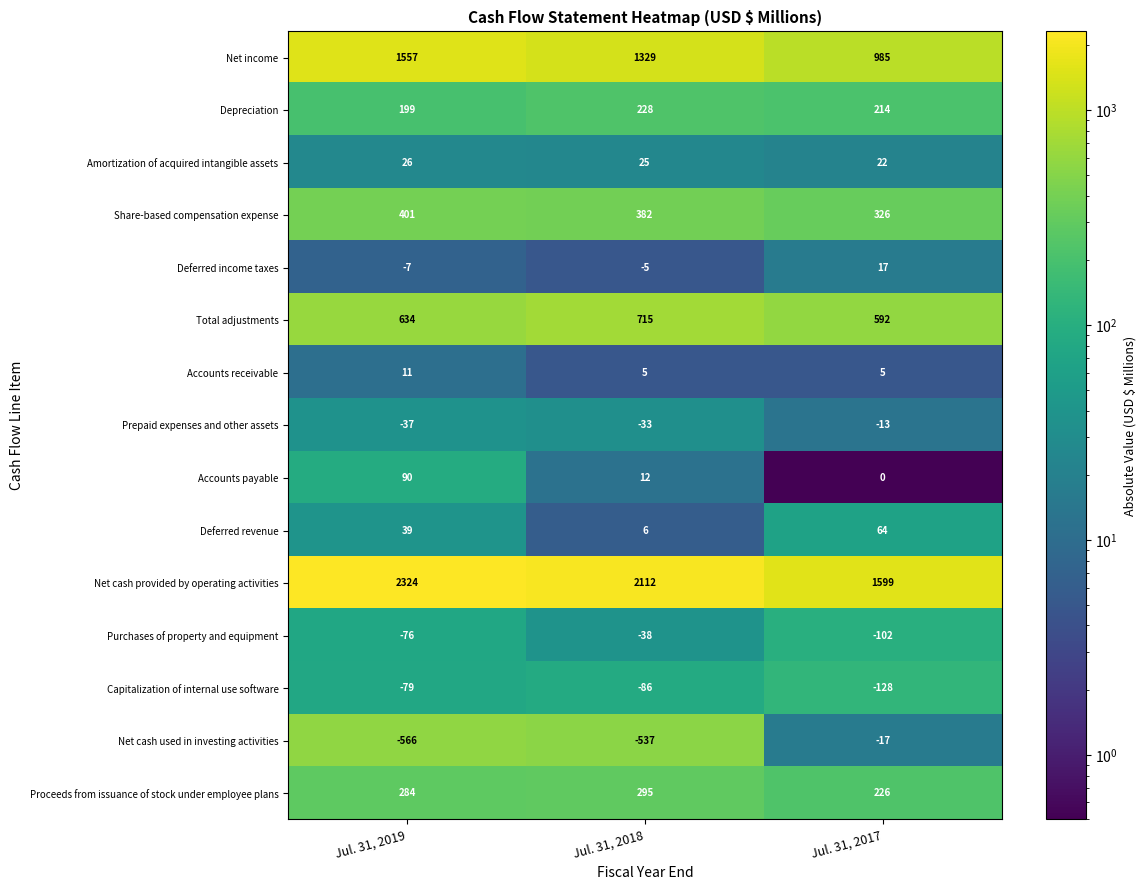

True or false: Accounts payable has a value of -47 at Jul. 31, 2017.

False